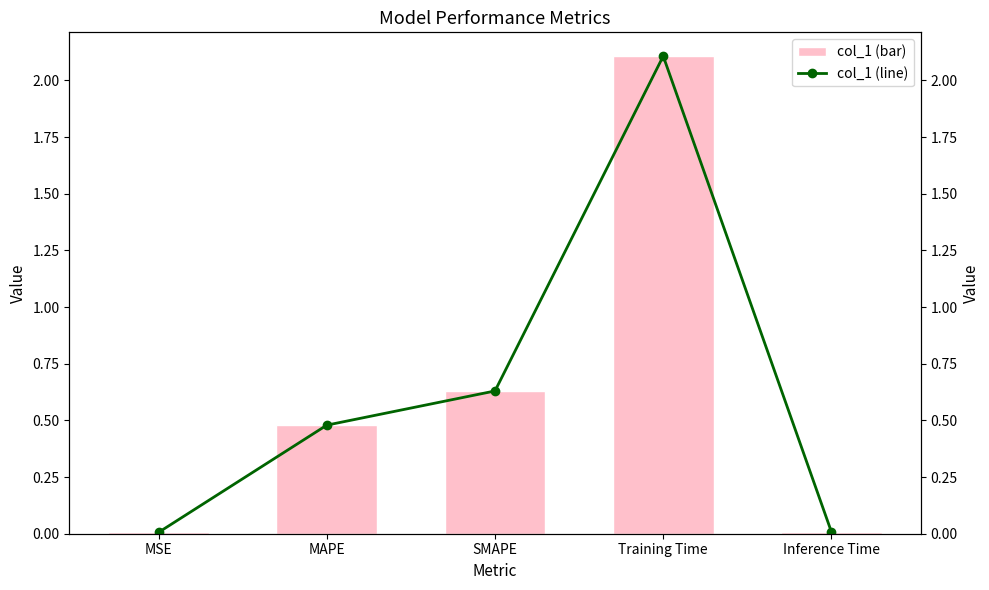

What is the difference between the second highest and minimum values in the col_1 (line) series?

0.6